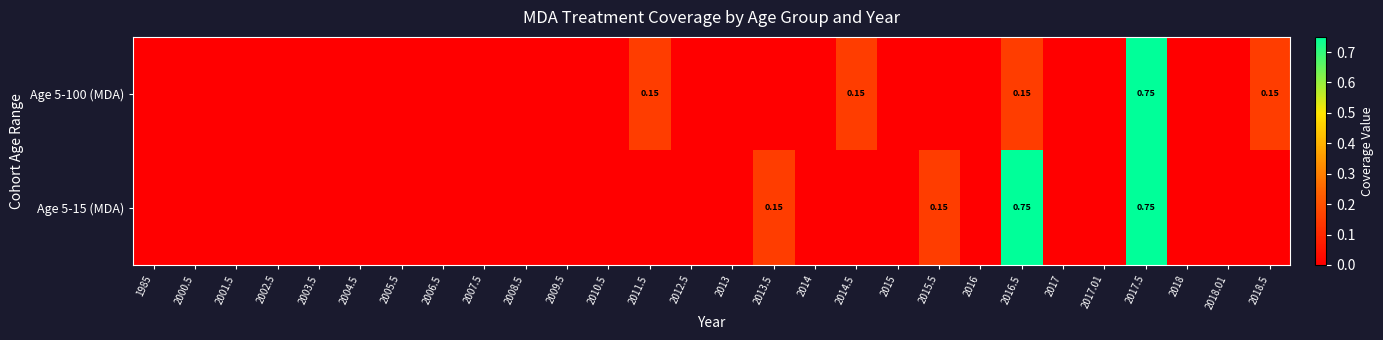

True or false: Age 5-15 (MDA) has a value of 0.0 at 2012.5.

True